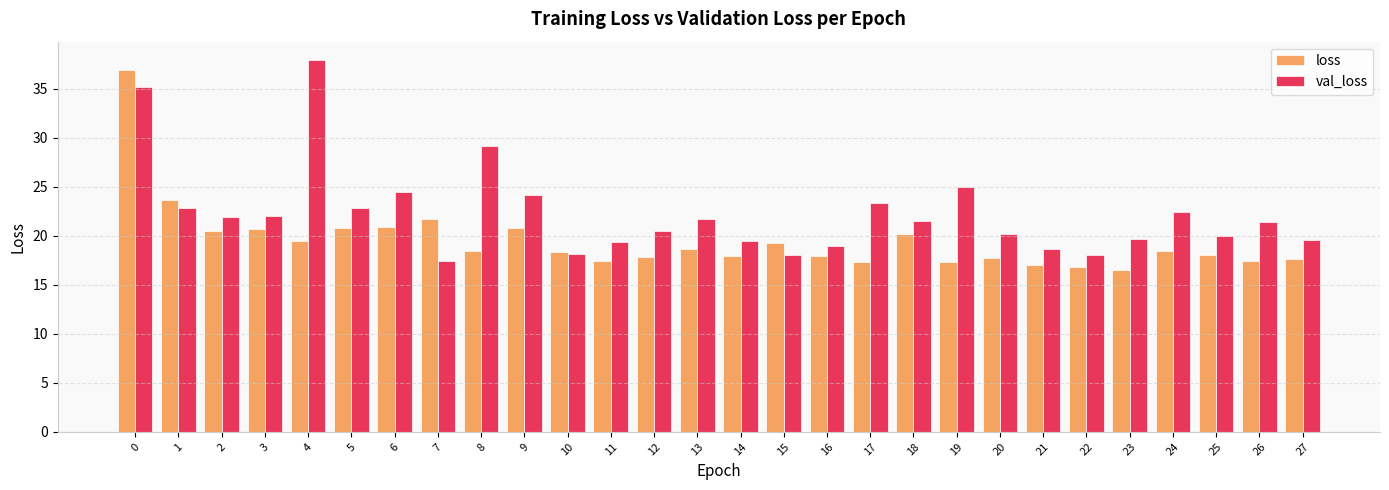

Count the number of data series in this chart.

2